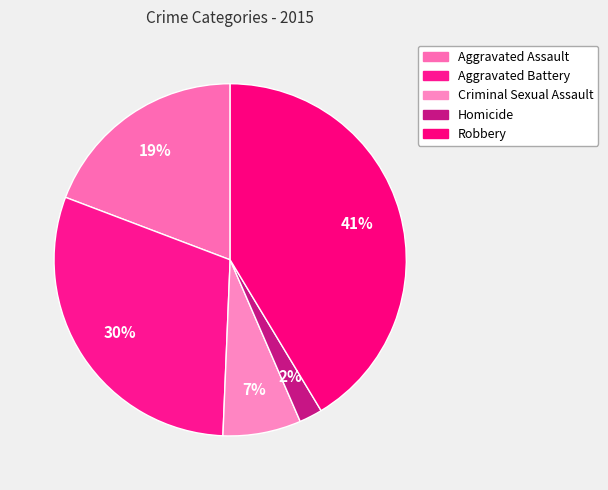

Count the number of slices in the pie.

5